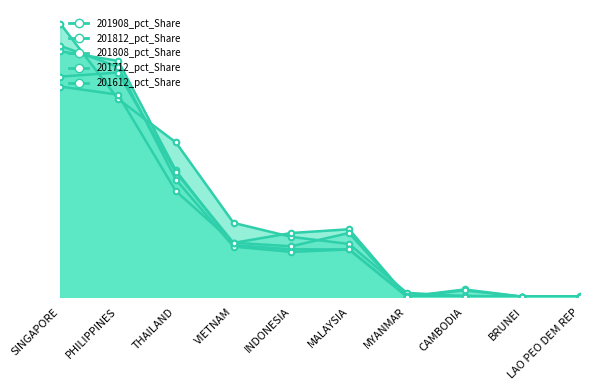

Which has a higher value, THAILAND or VIETNAM?

THAILAND